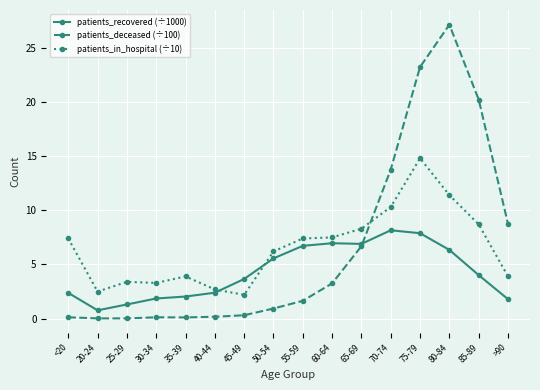

Rank the series at >90 from lowest to highest value.

patients_recovered (÷1000), patients_in_hospital (÷10), patients_deceased (÷100)